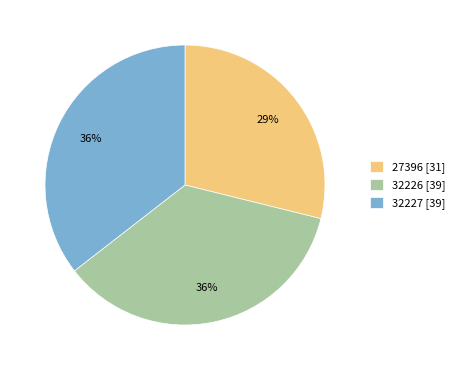

True or false: 32227 accounts for 36% of the total.

True